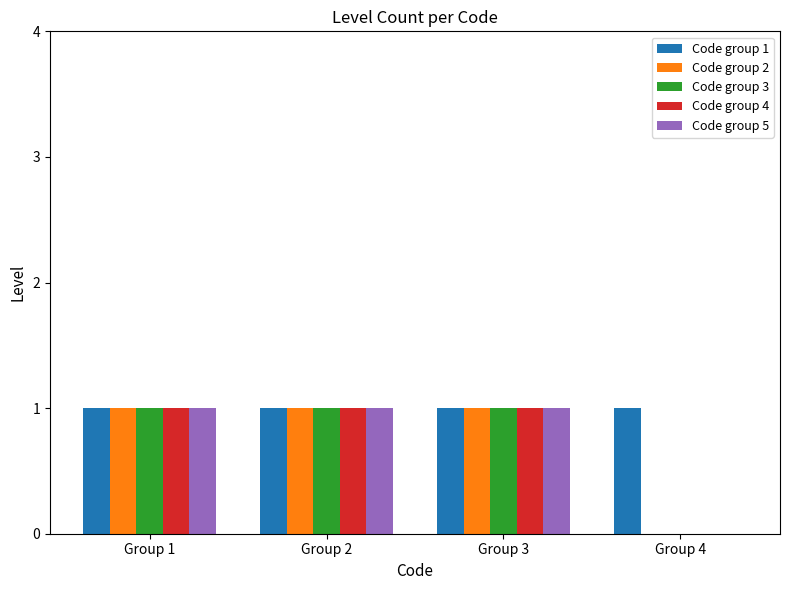

What is the total value across all series at Group 2?

5